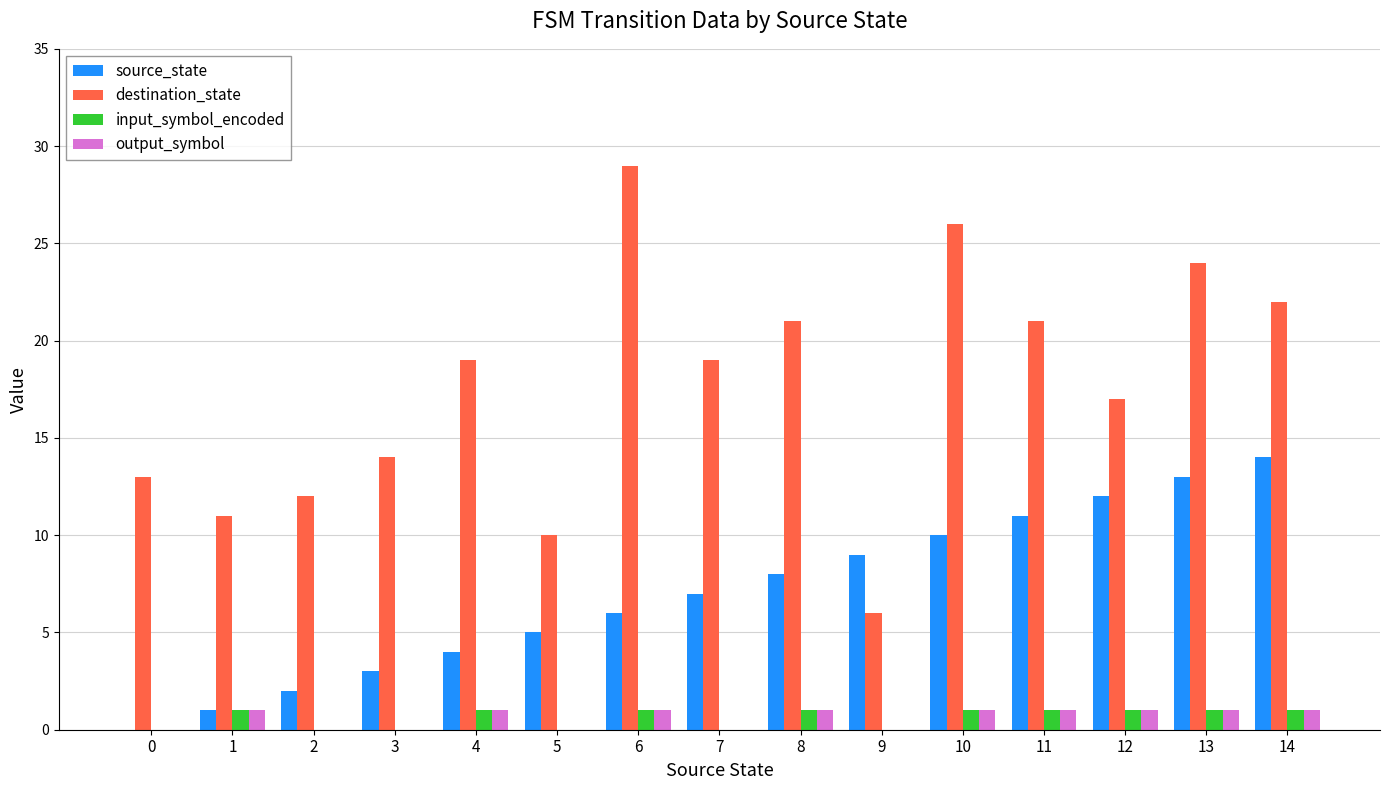

Reading left to right, what are all the values shown in this chart?

source_state: 0	1	2	3	4	5	6	7	8	9	10	11	12	13	14
destination_state: 13	11	12	14	19	10	29	19	21	6	26	21	17	24	22
input_symbol_encoded: 0	1	0	0	1	0	1	0	1	0	1	1	1	1	1
output_symbol: 0	1	0	0	1	0	1	0	1	0	1	1	1	1	1